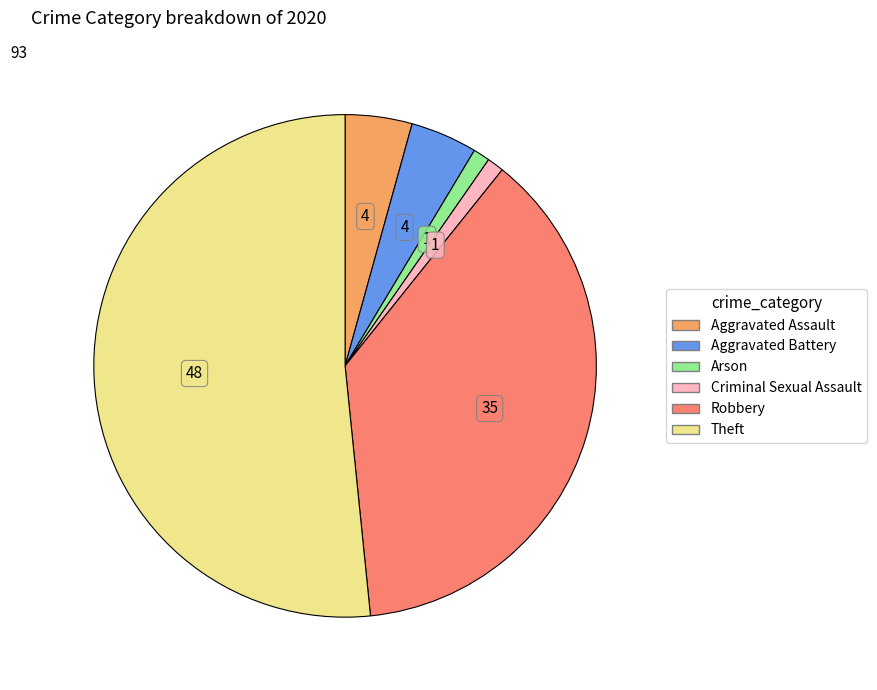

Is there a majority slice in this chart?

Yes